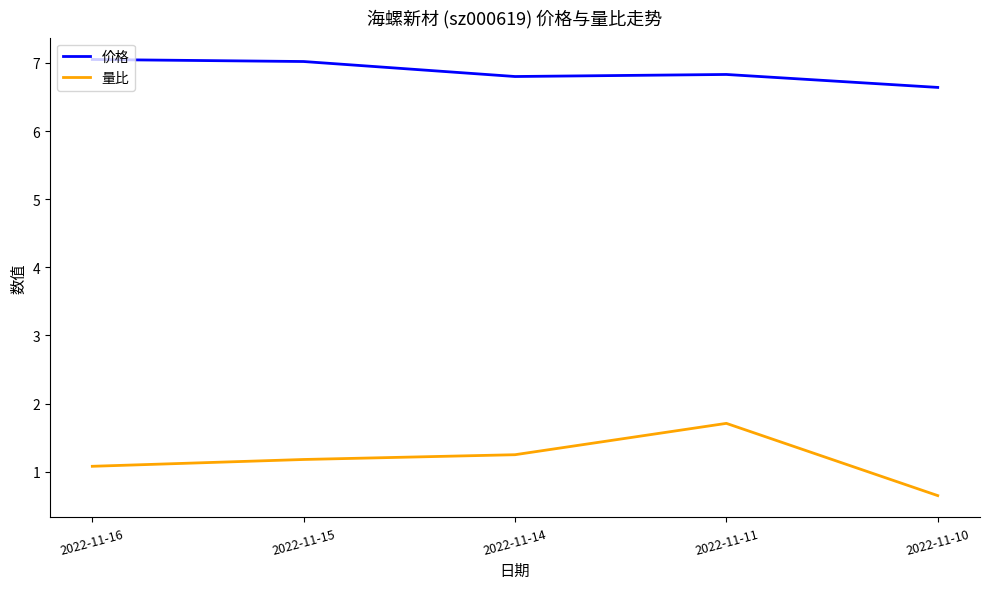

Which series has the largest range (max minus min)?

量比